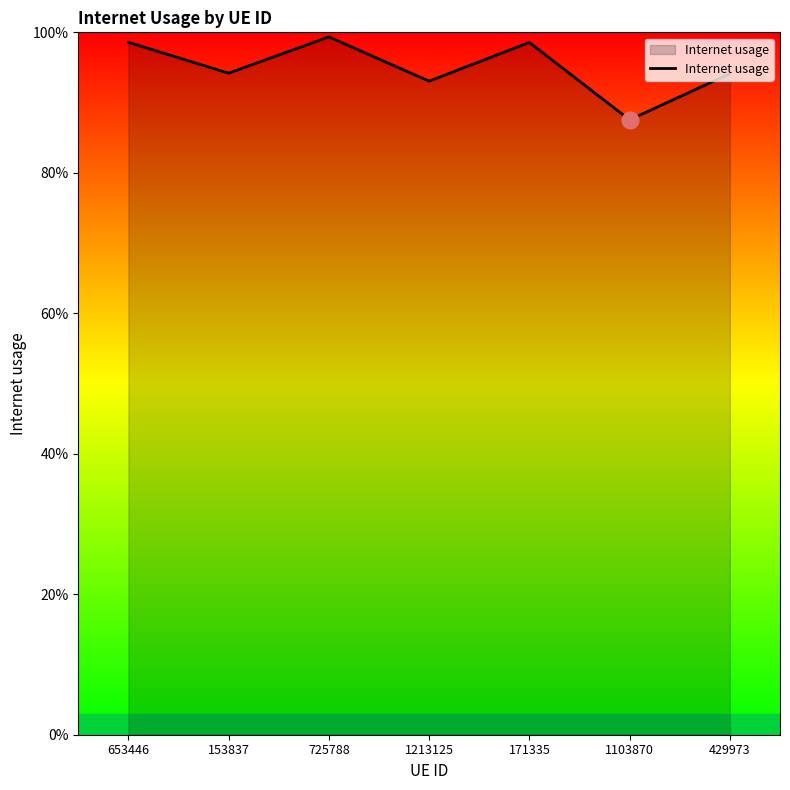

What is the maximum value shown in the chart?

1.0